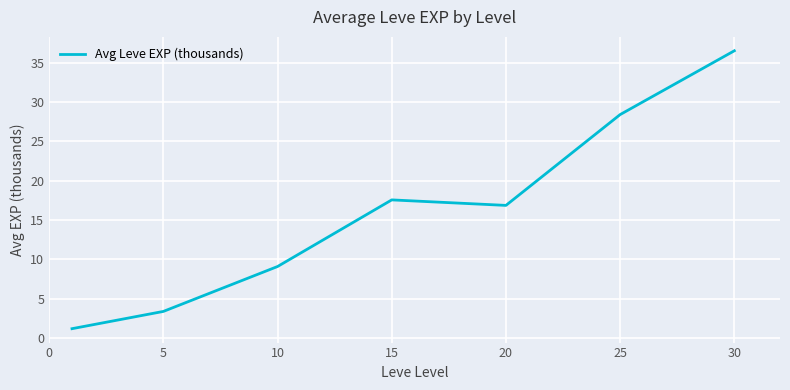

What is the maximum value shown in the chart?

36.5